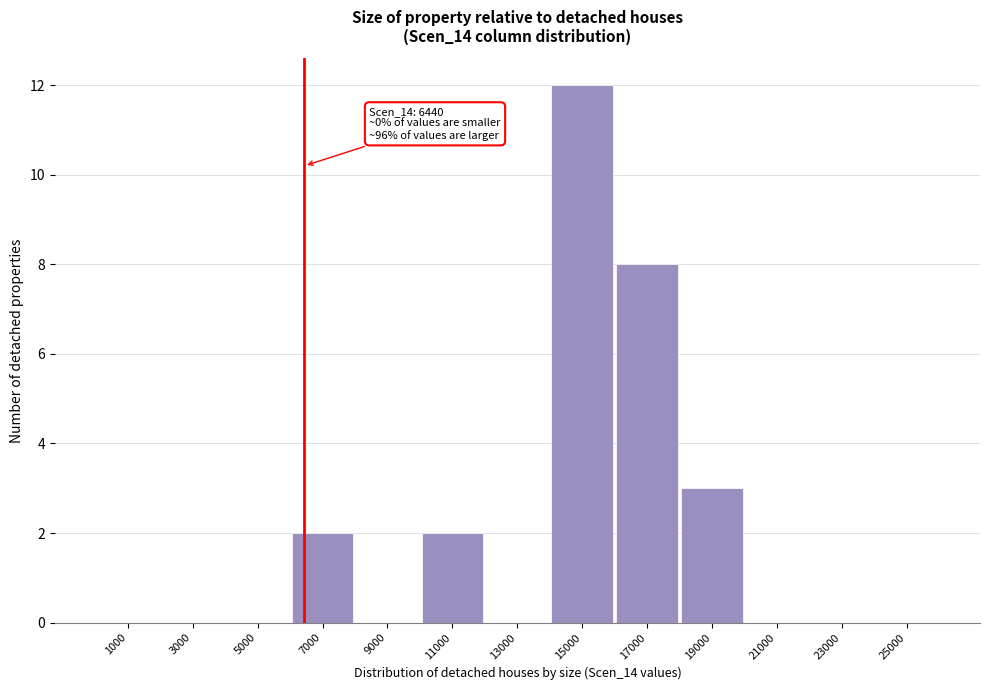

Over which range of the x-axis is the bar tallest?

14000 to 16000